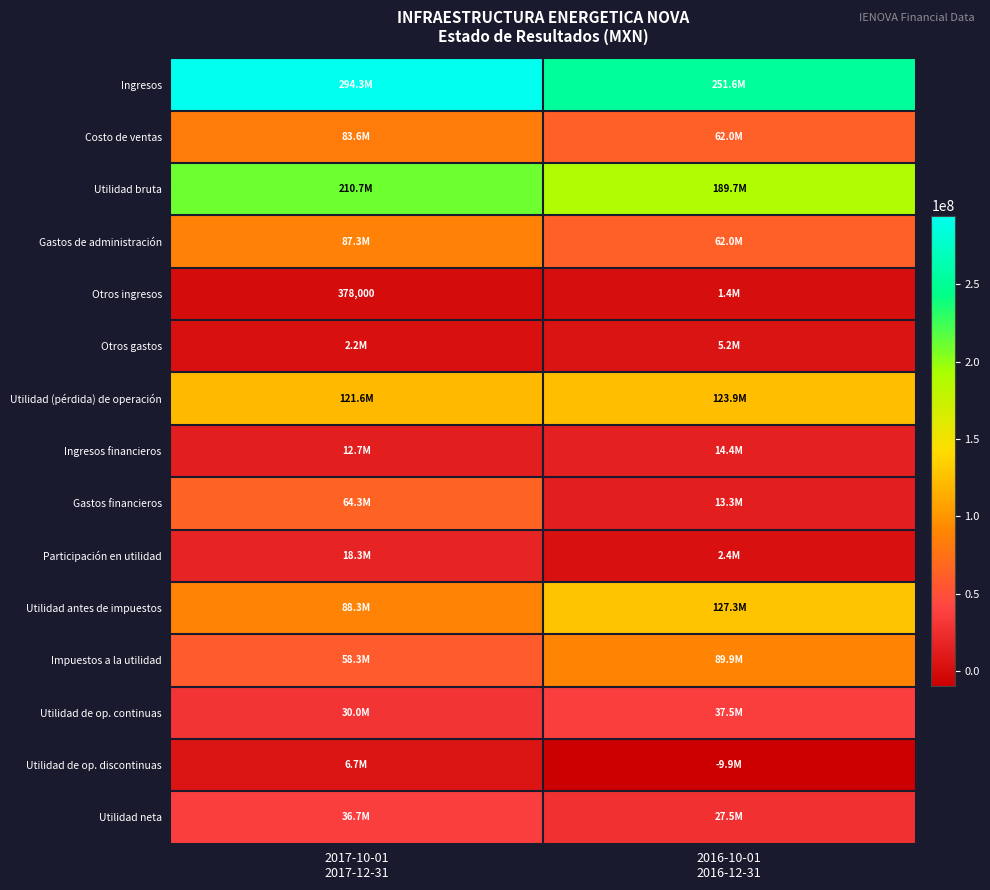

Which series has the widest spread of values?

Gastos financieros